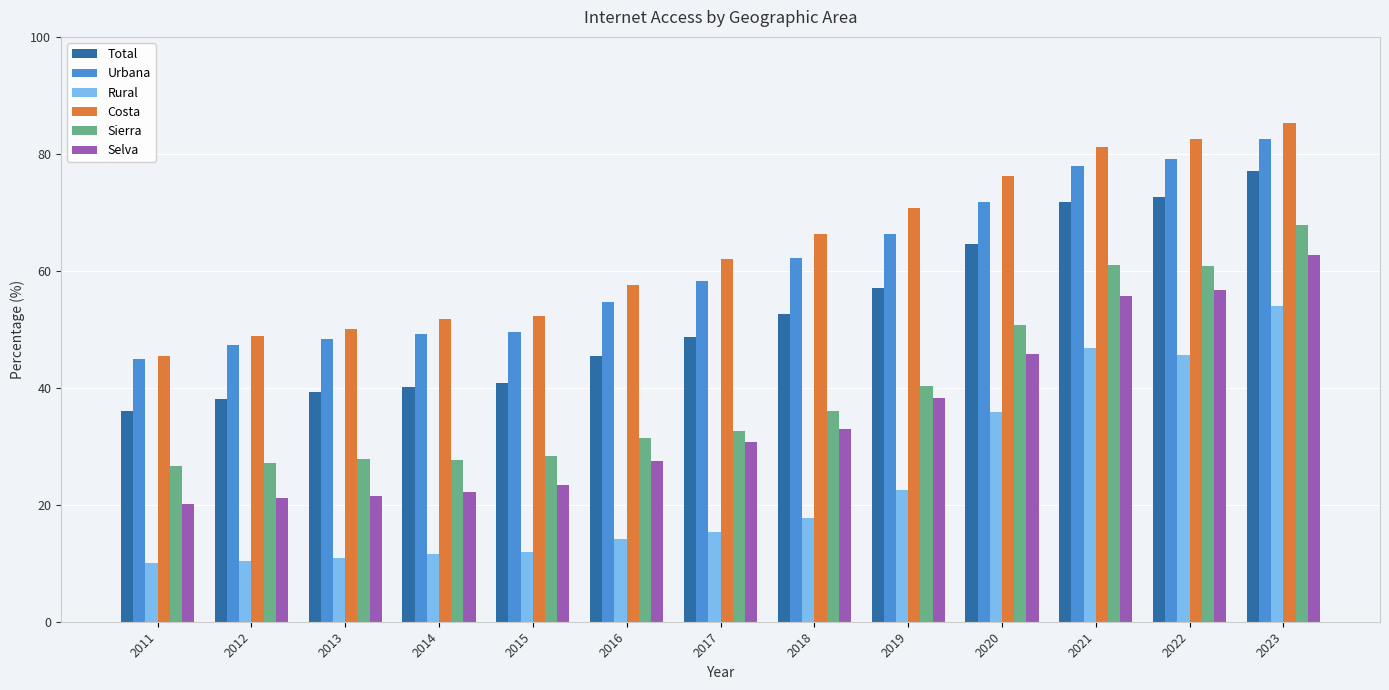

What is the lowest value of the Sierra series?

26.6